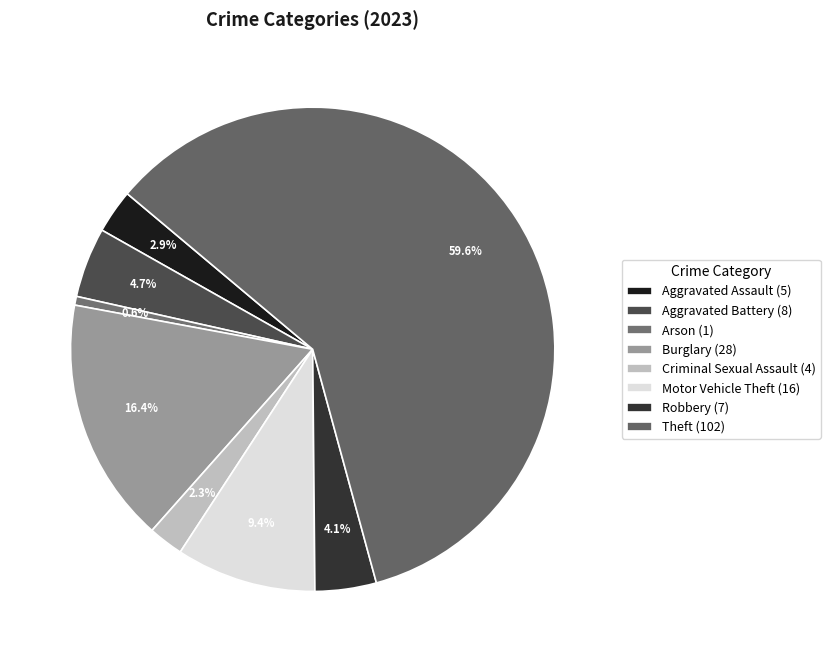

How many slices are in this pie chart?

8